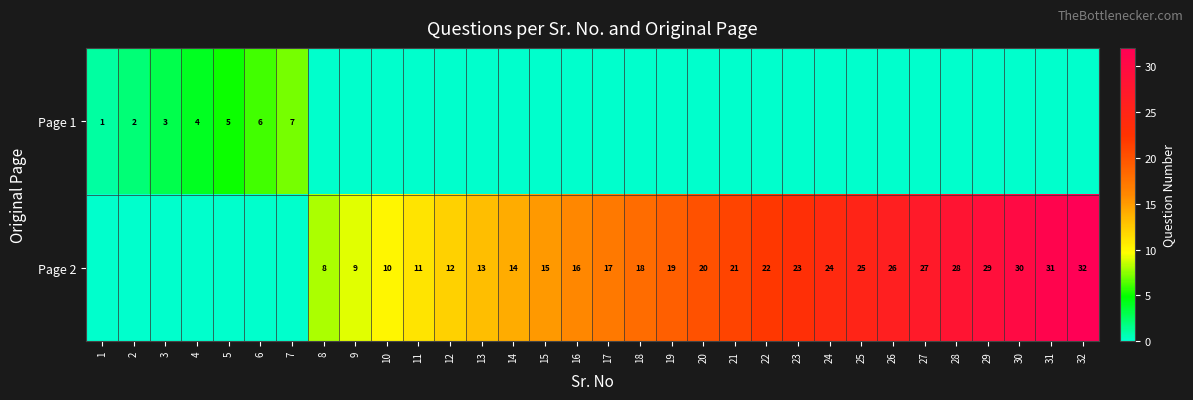

True or false: Page 2 has a value of 23 at 14.

False